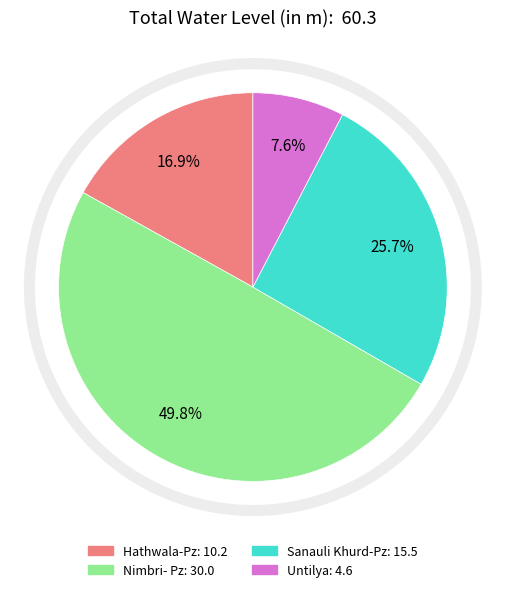

To the nearest percent, what percentage of the pie is Sanauli Khurd-Pz?

26%